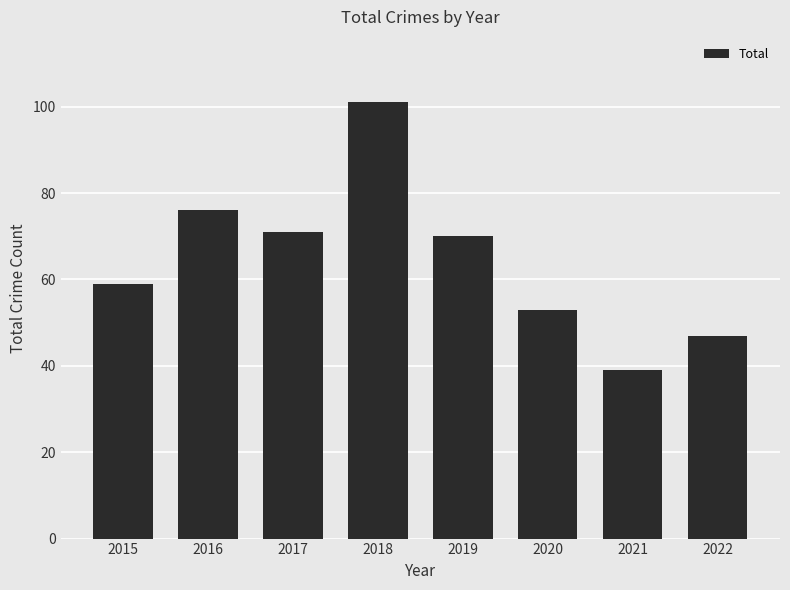

Is it true that the value at 2015 is 22?

False